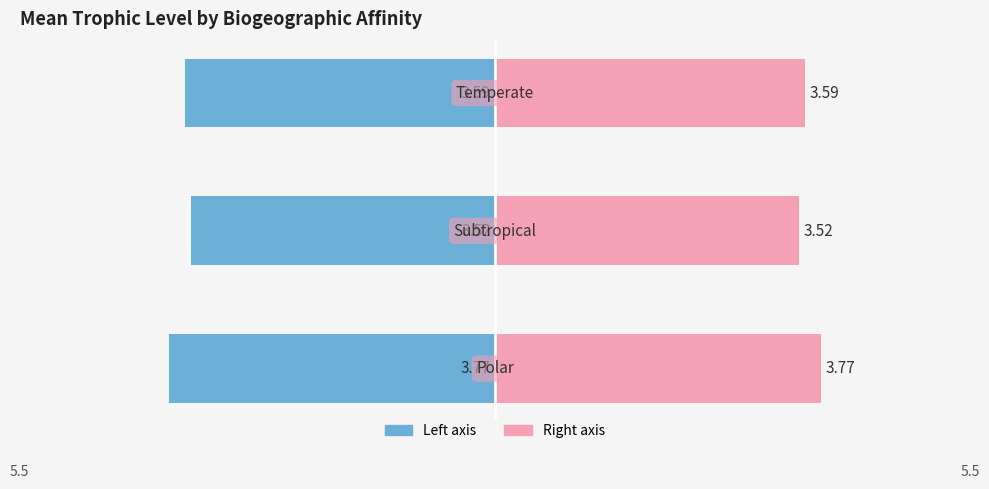

Count the number of data series in this chart.

2